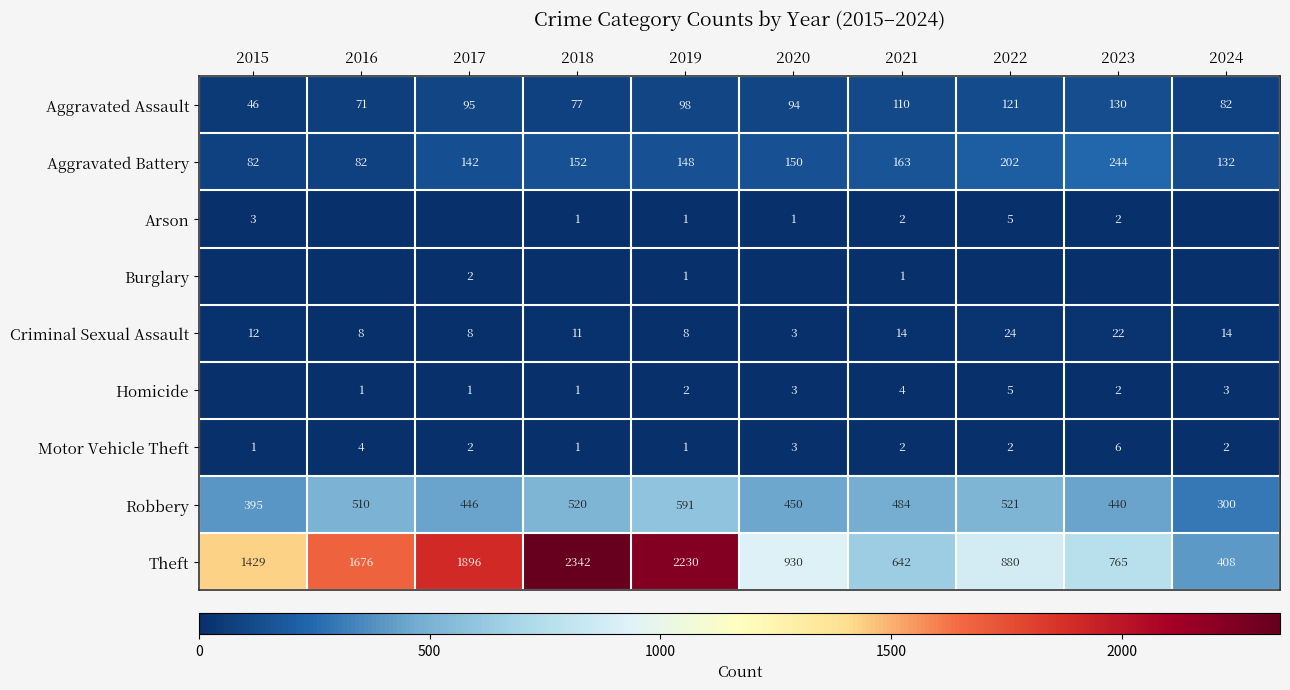

Which series has the largest total across all categories?

Theft